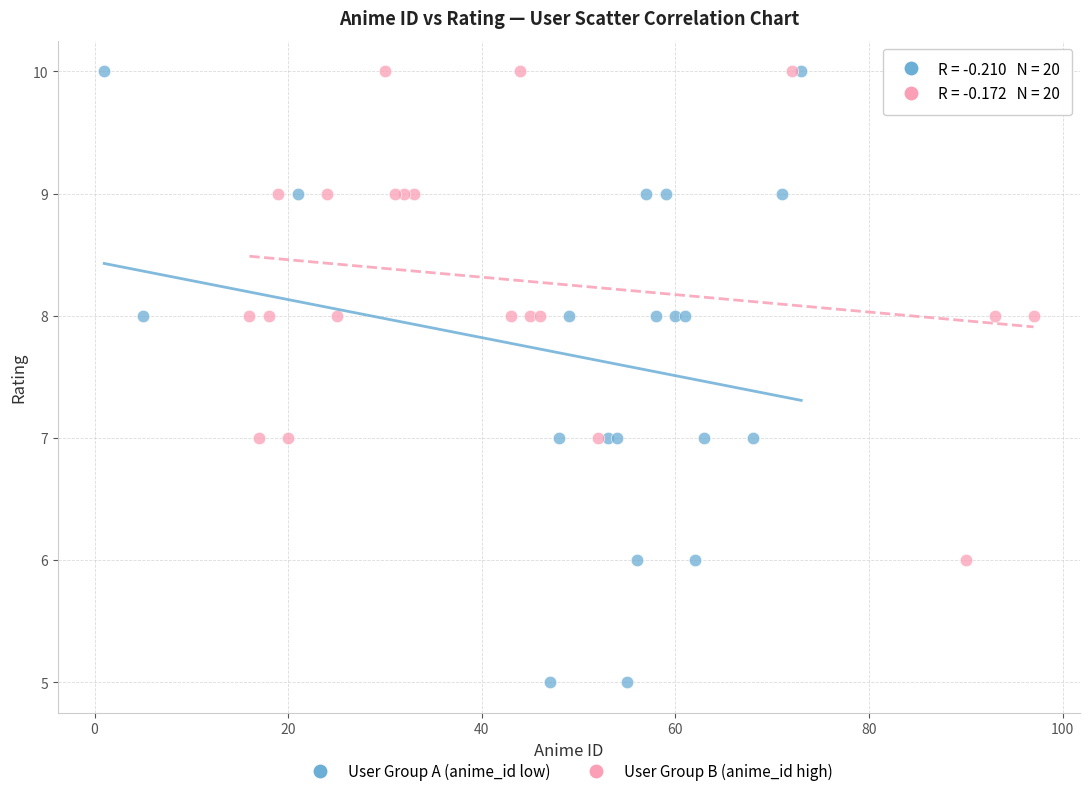

Which series has the largest Y range (max minus min)?

User Group A (anime_id low)